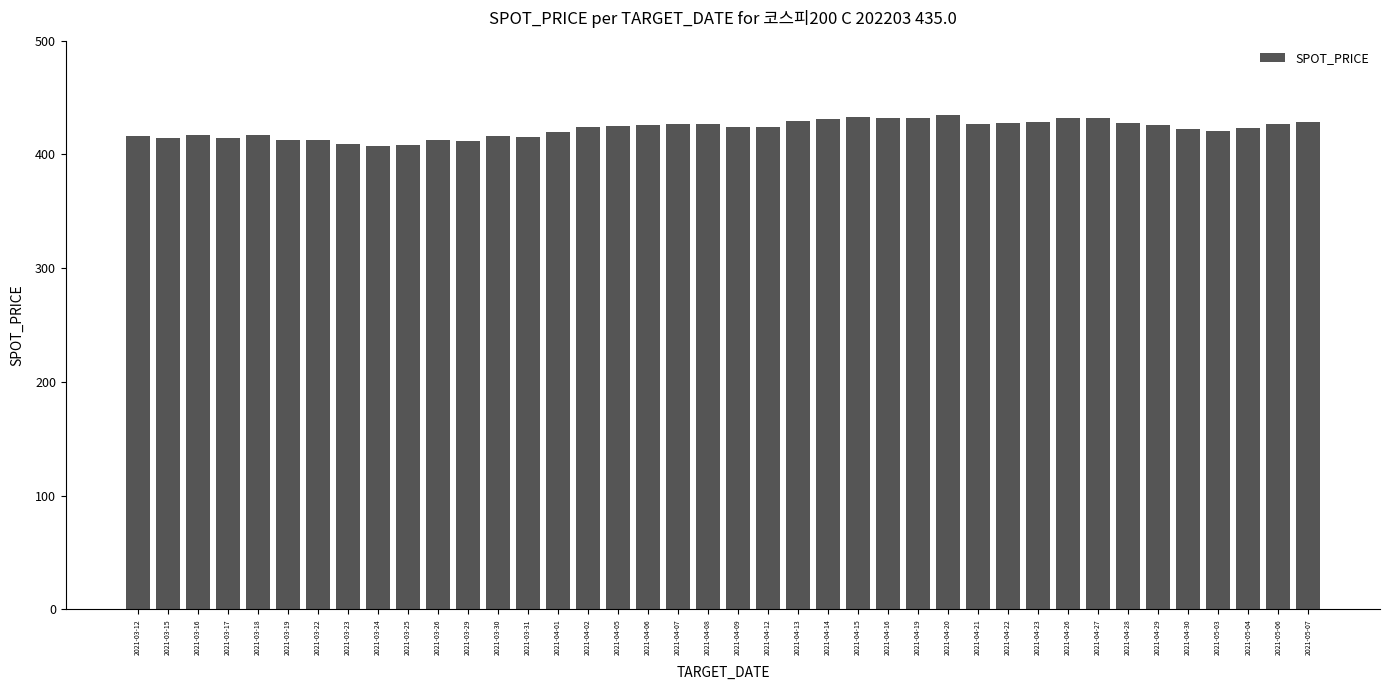

Approximately how many times larger is the value at 2021-04-16 compared to 2021-05-06?

1.0